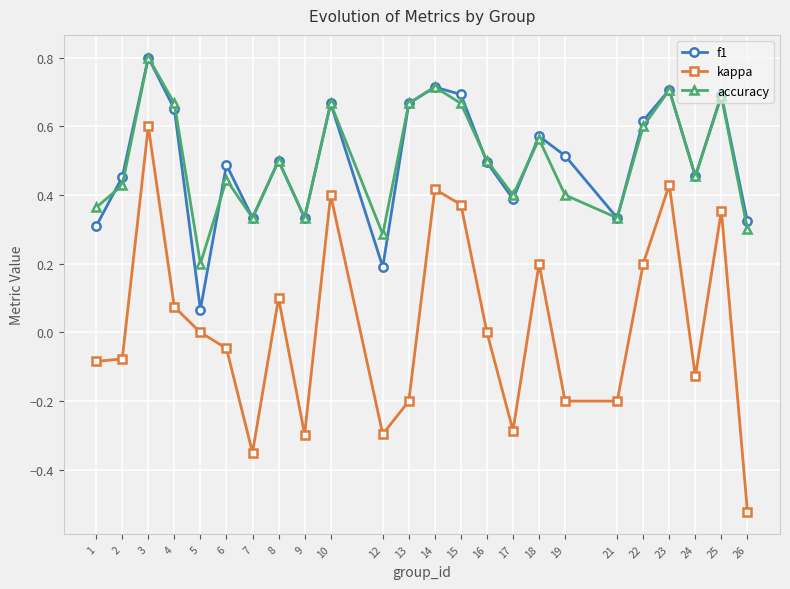

Which series has the widest spread of values?

kappa